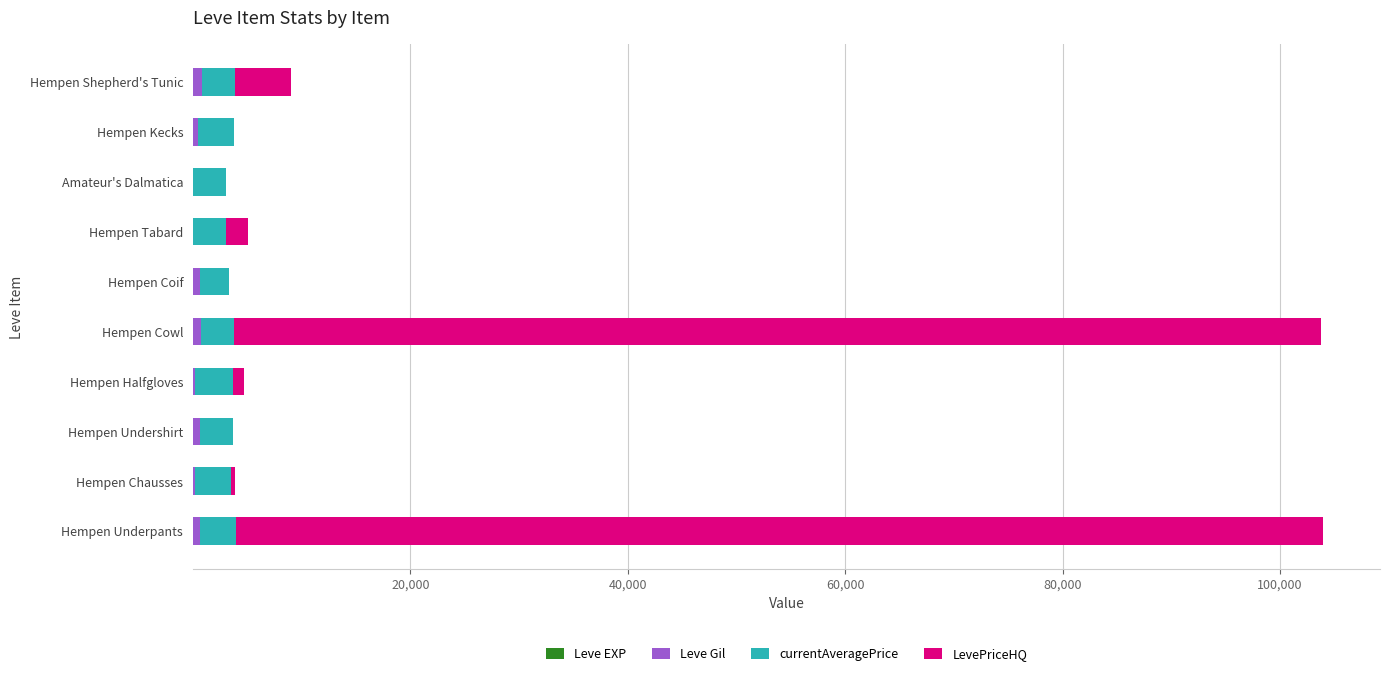

How many categories are shown in the chart?

10